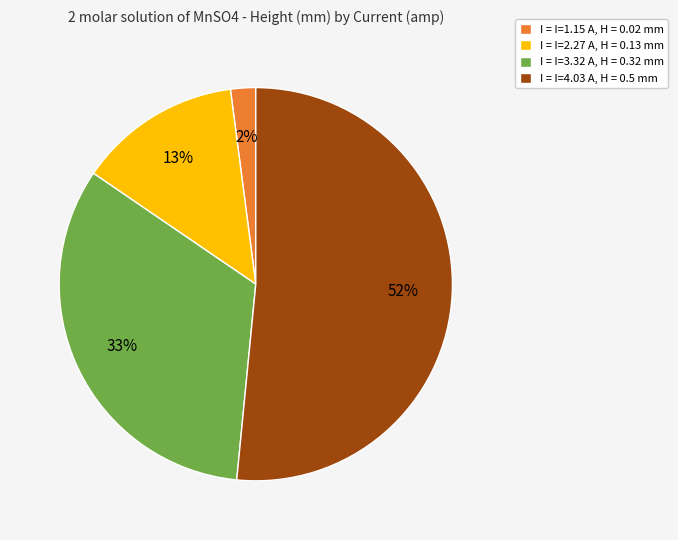

Count the number of slices in the pie.

4